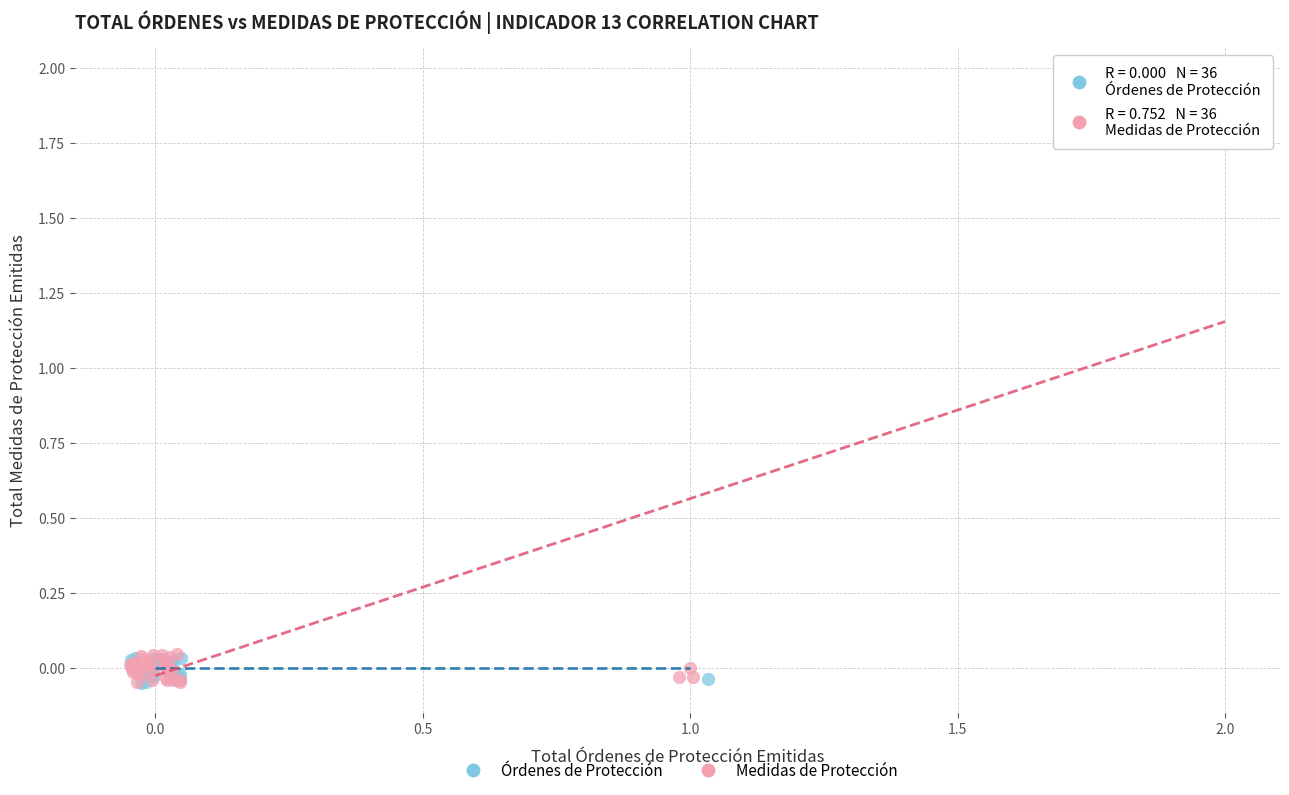

Which series reaches the maximum Y coordinate?

Medidas de Protección